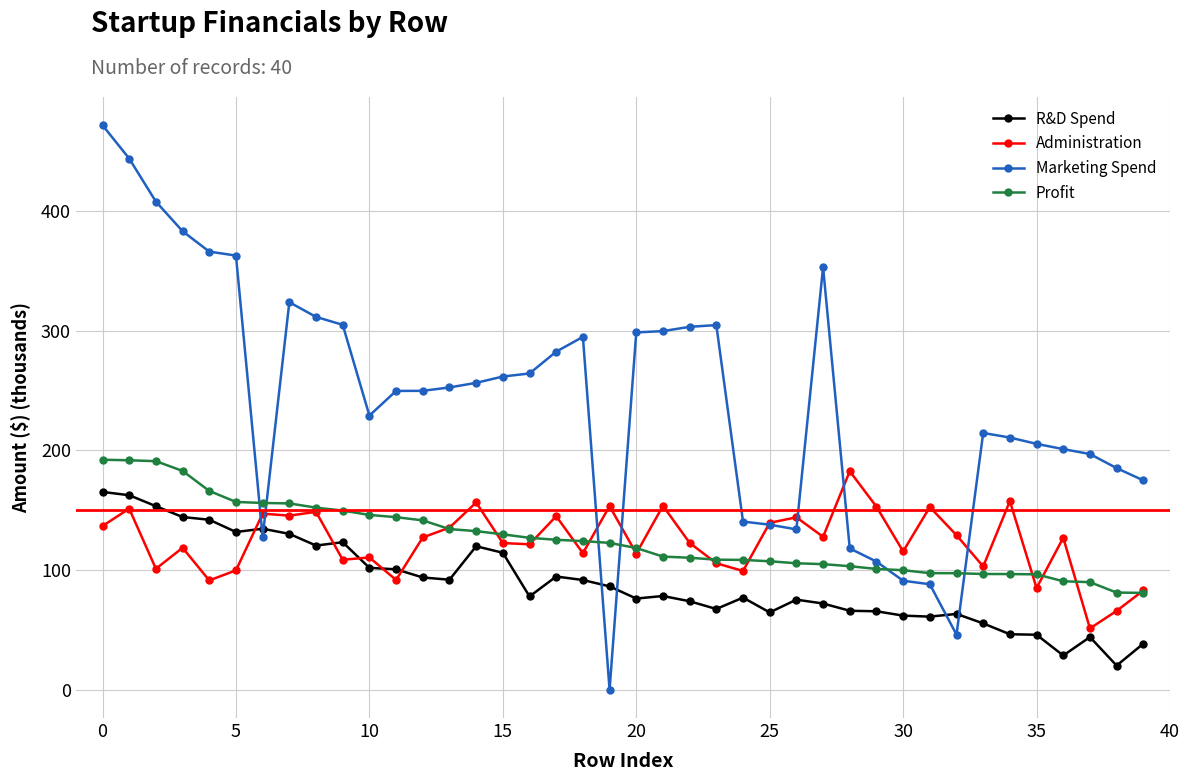

True or false: R&D Spend and Profit intersect in this chart.

False